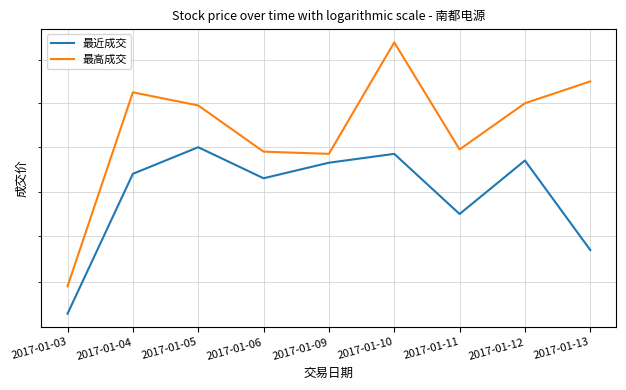

At which category does 最高成交 reach its first local valley?

2017-01-09